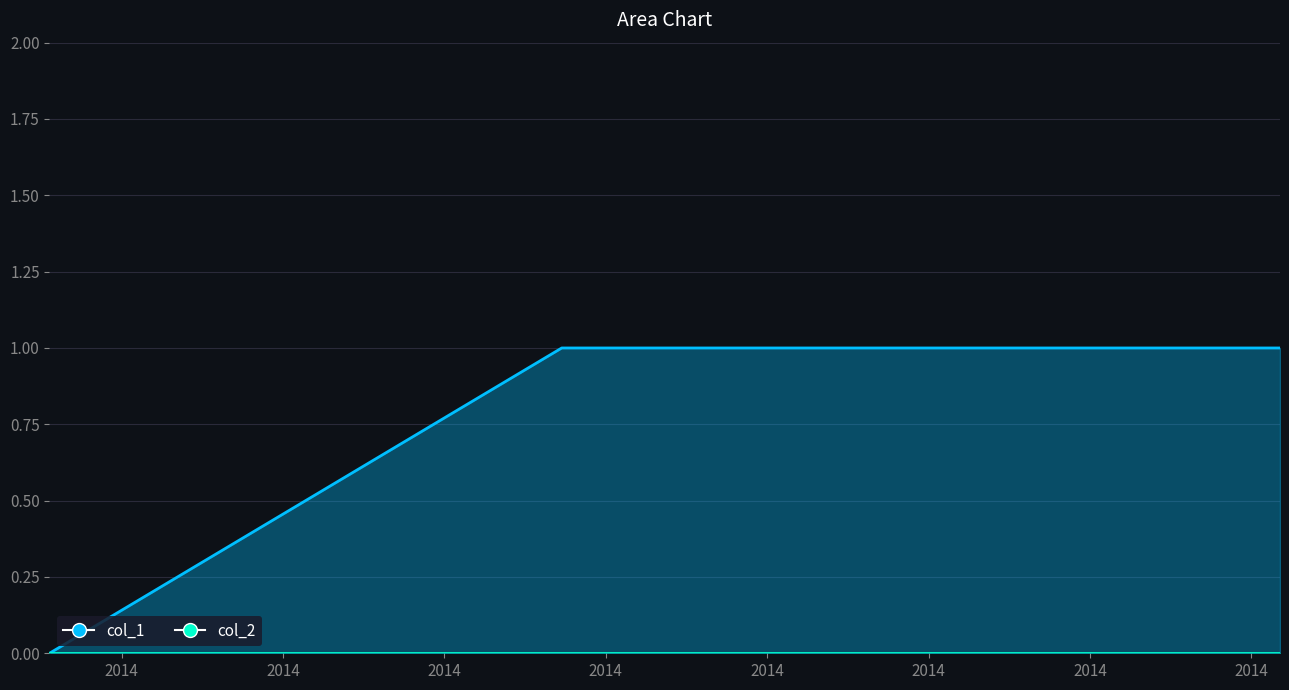

Which category has the lowest value across all series?

1391380911